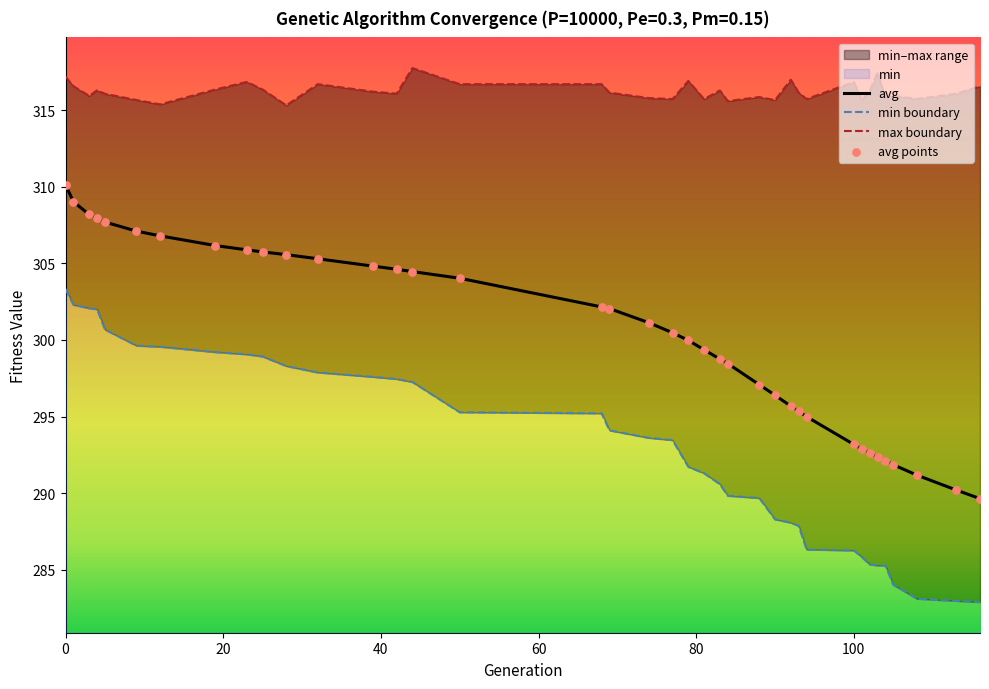

Which series has the largest total across all categories?

max